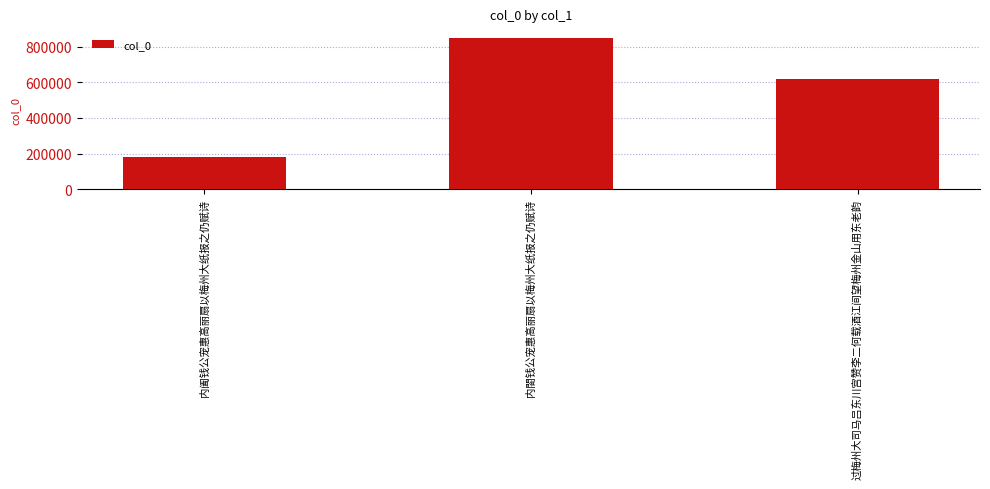

How many series are shown in this chart?

1